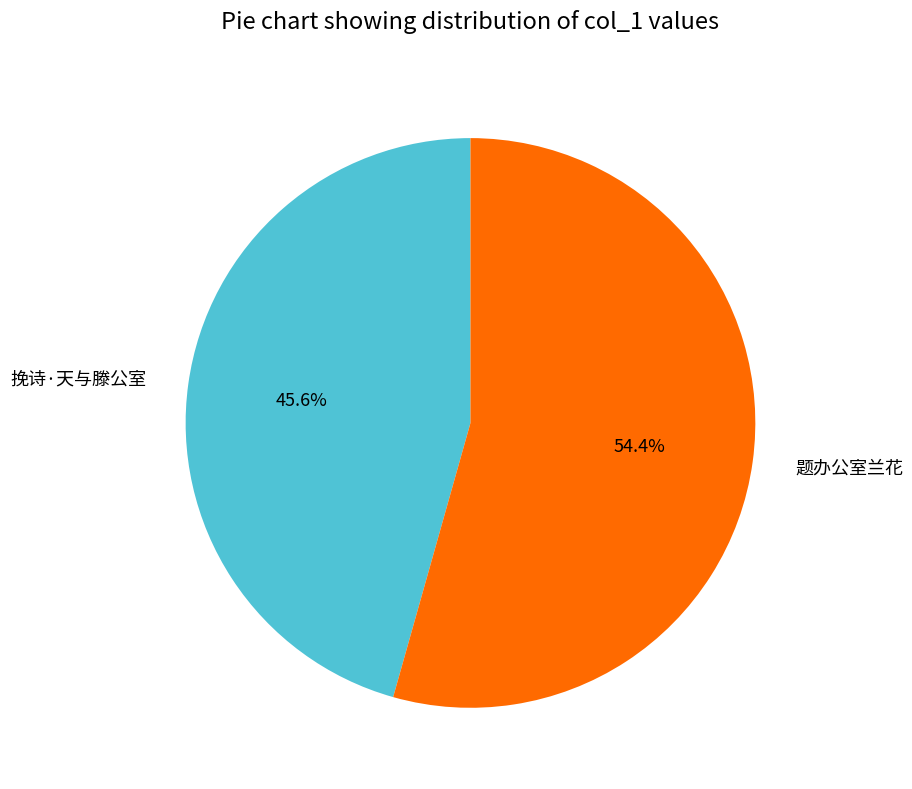

Which category has the biggest portion of the pie?

题办公室兰花